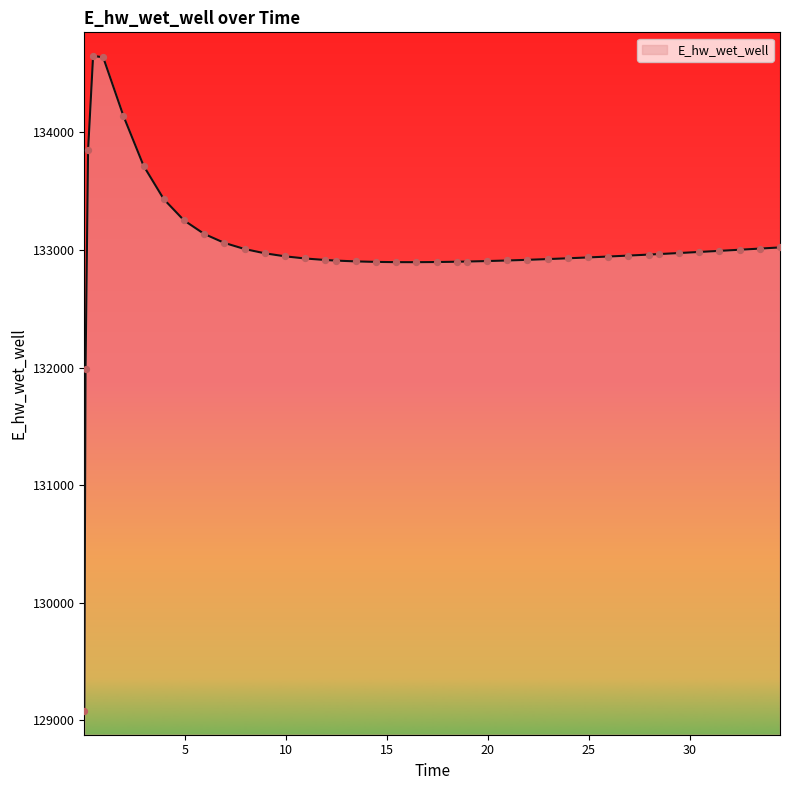

What is the smallest value displayed?

129079.0